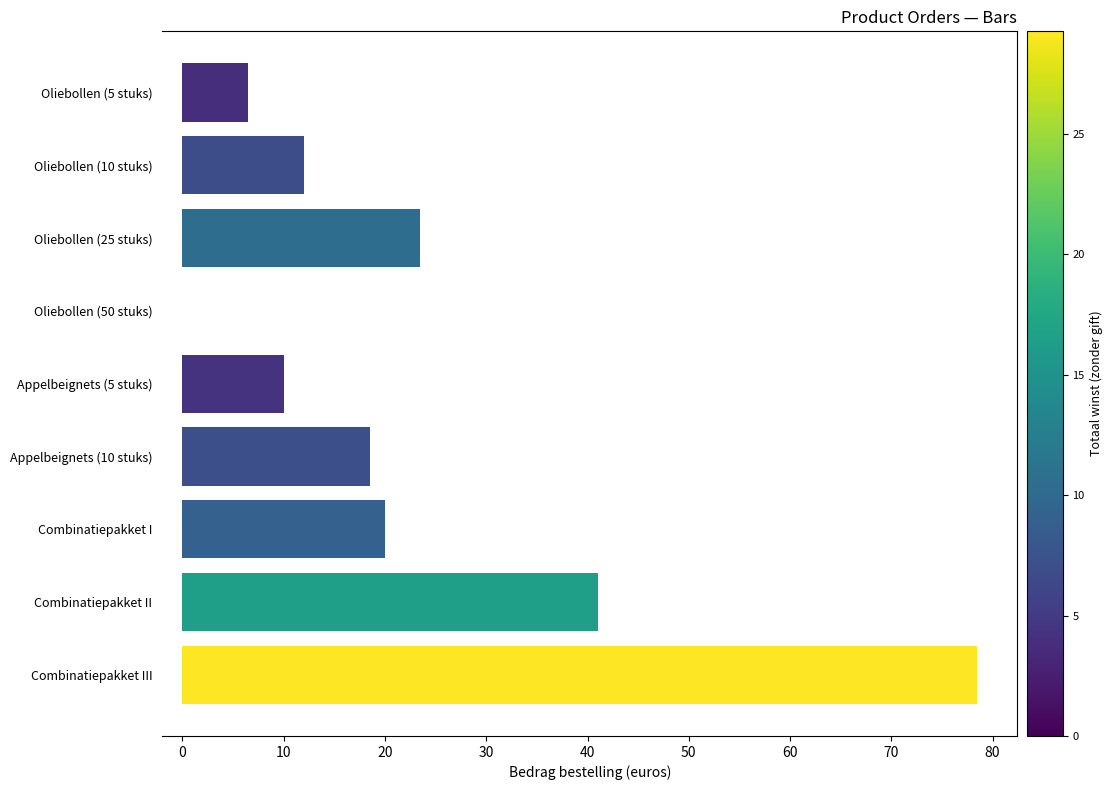

Which category has the highest value across all series?

Combinatiepakket III